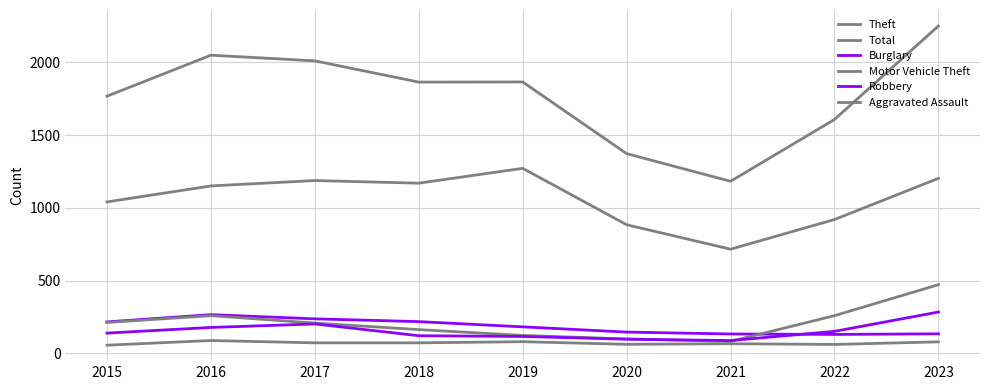

What is the value of the Theft point at the 8th from the left?

920